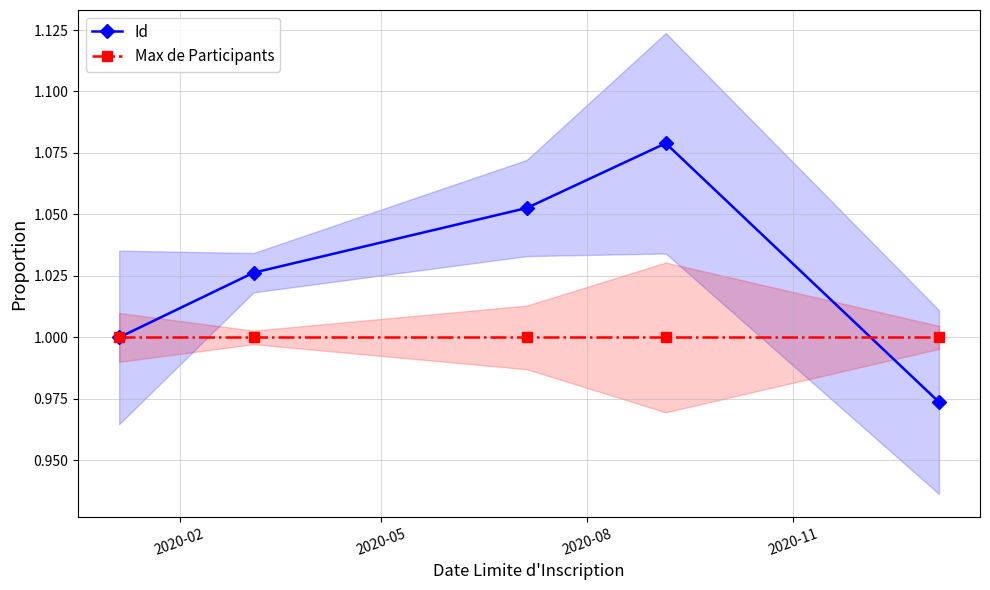

At which category is the sum across all series the highest?

2020-11